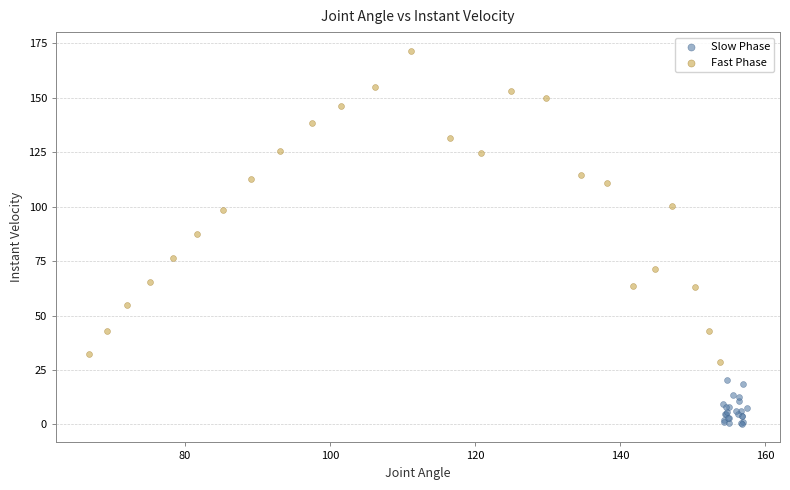

What are all the series names shown in the legend?

Slow Phase, Fast Phase